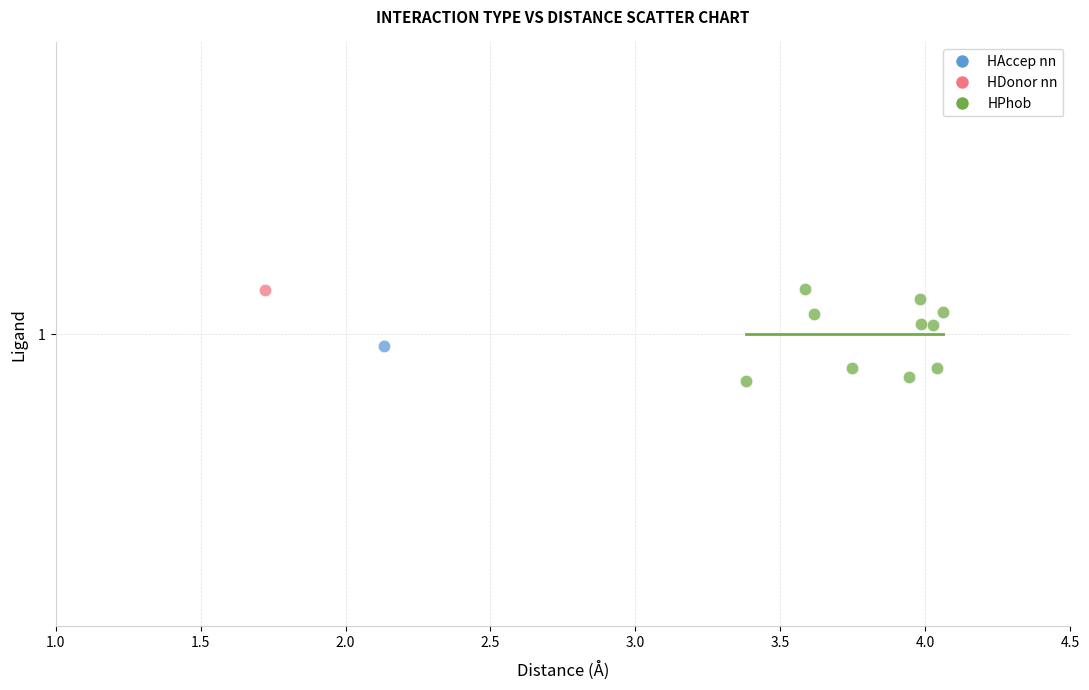

What are all the series names shown in the legend?

HAccep nn, HDonor nn, HPhob